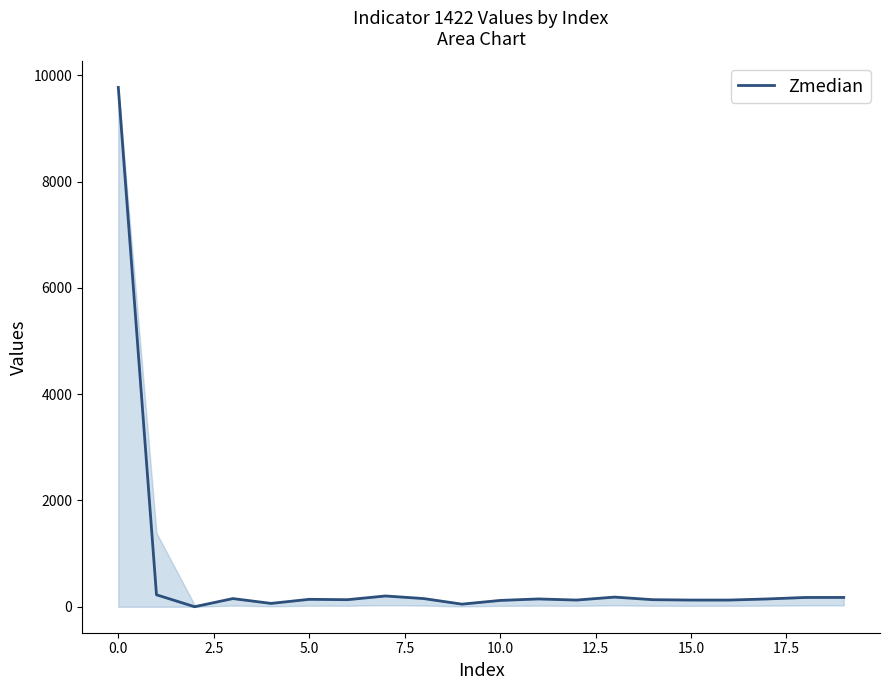

What is the difference between the maximum and minimum values?

9774